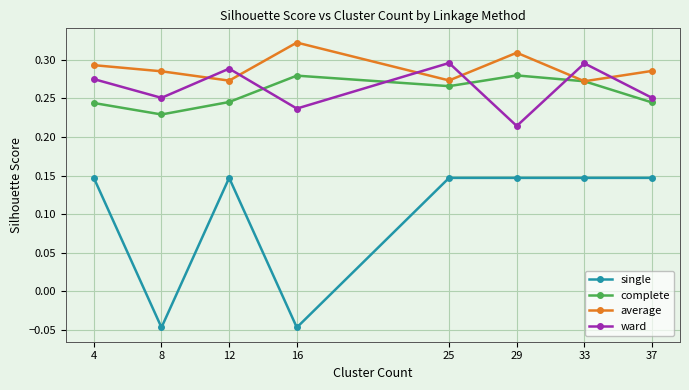

Which series has the largest range (max minus min)?

single